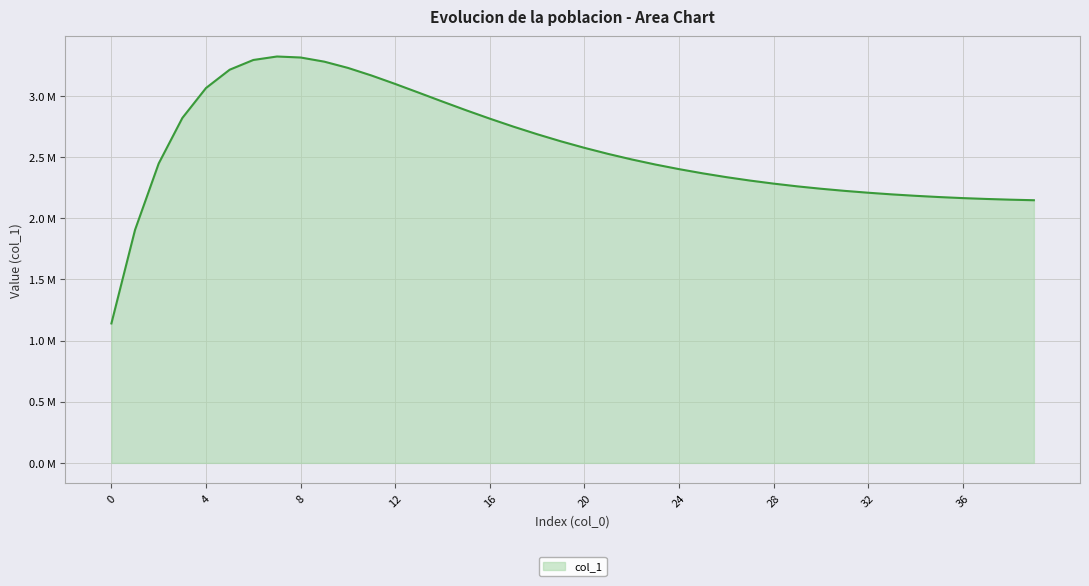

Is this an area chart (filled region under the line)?

Yes